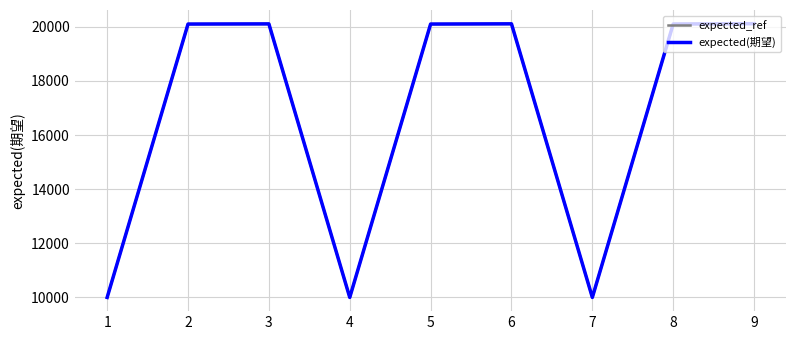

What is the difference between the second highest and minimum values in the expected(期望) series?

10110.0